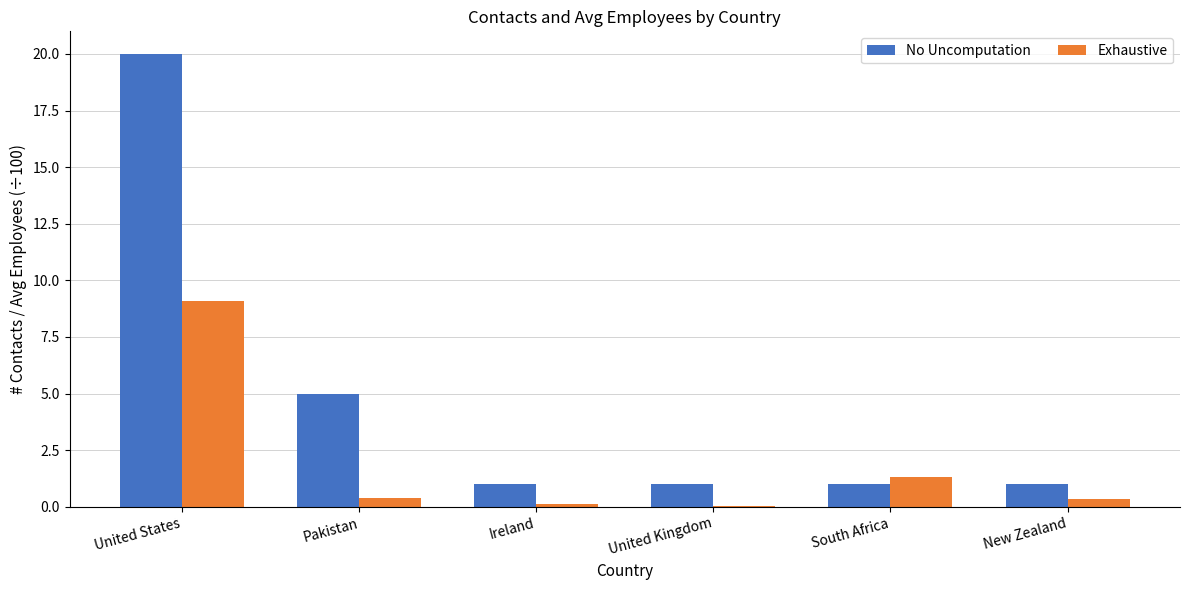

At which category is the sum across all series the highest?

United States